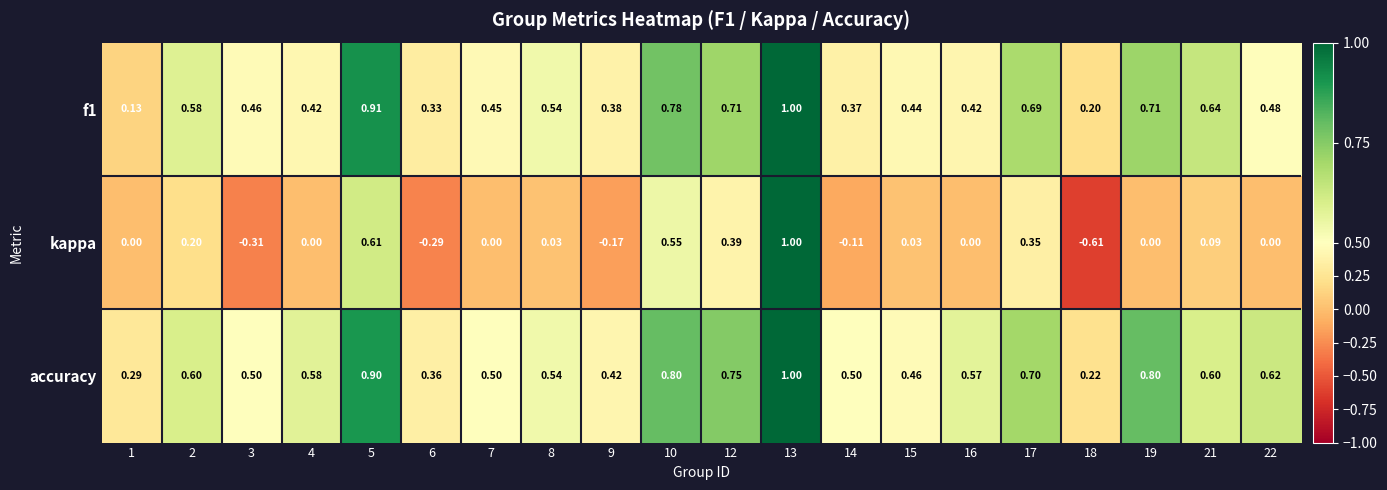

Which series changed the most between 7 and 10?

kappa